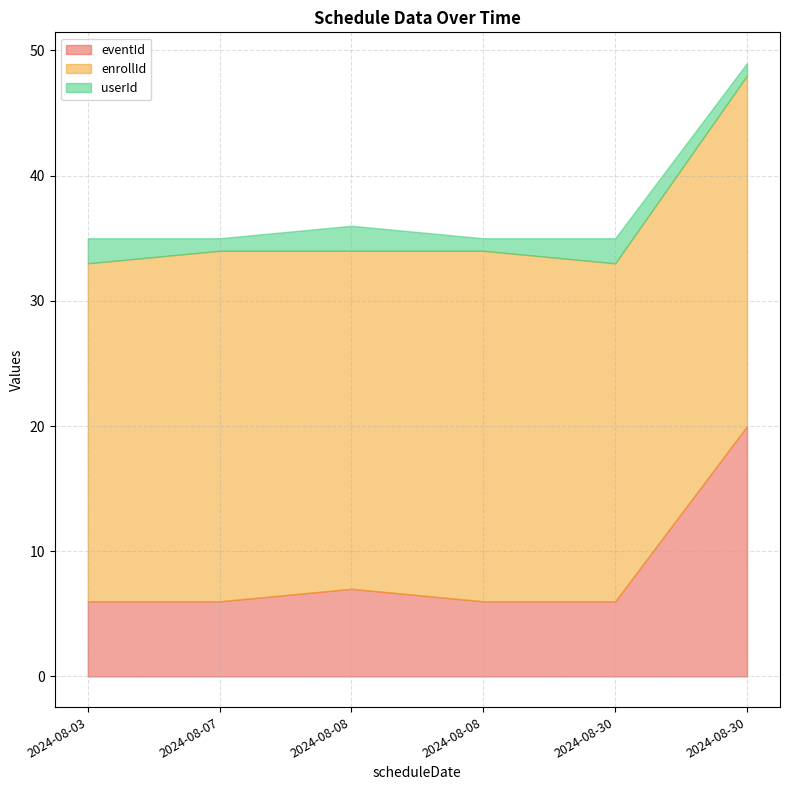

Does the chart have visible grid lines?

Yes